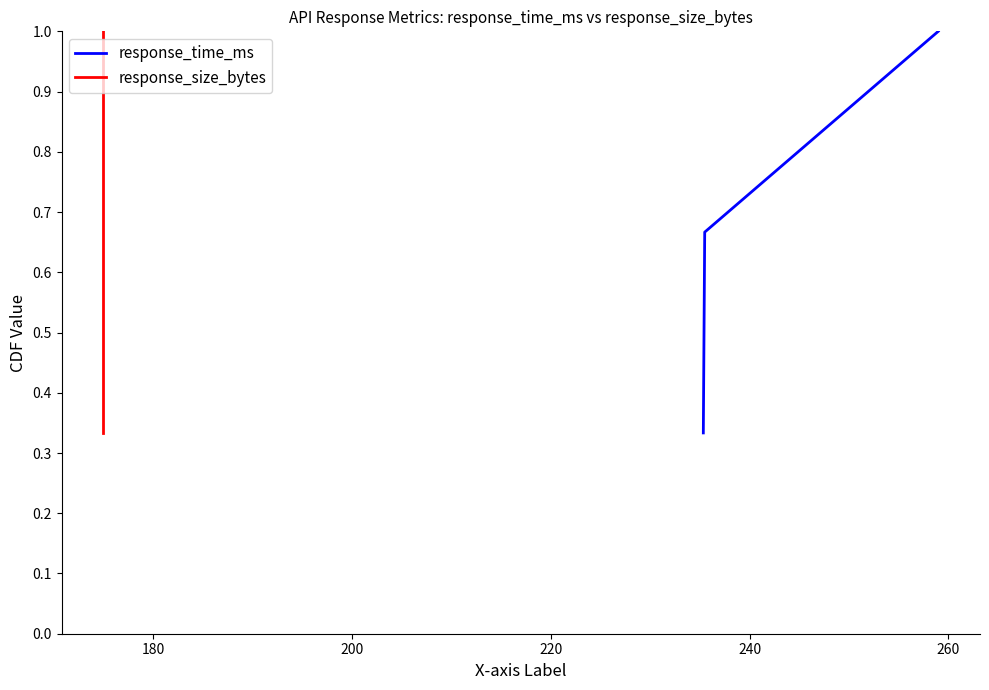

How many response_size_bytes values are between 0 and 1?

3